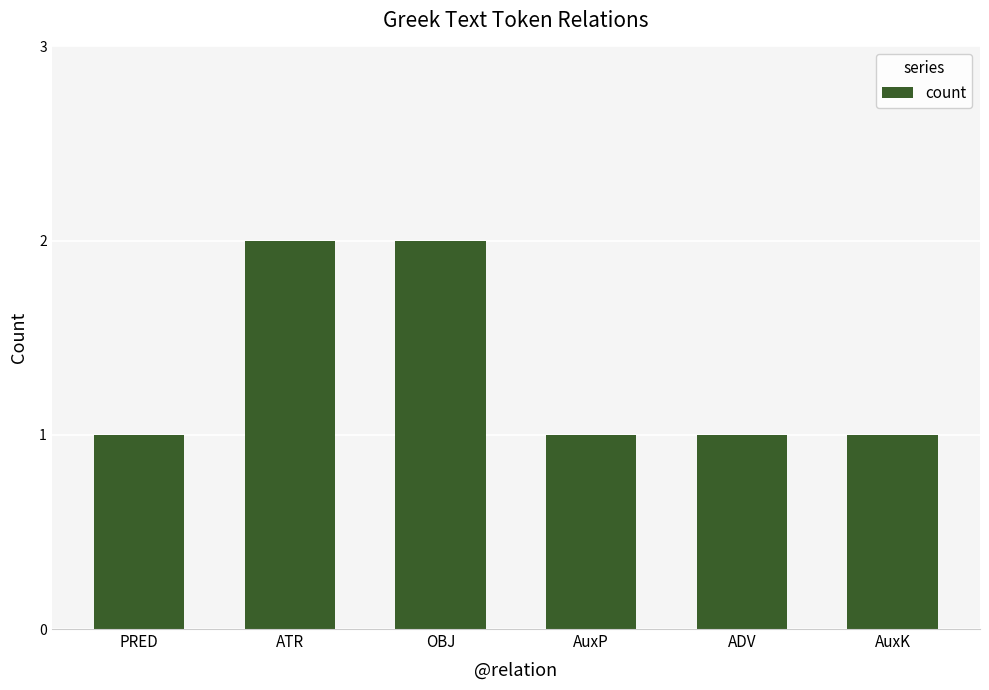

Approximately how many times larger is the value at OBJ compared to ADV?

2.0